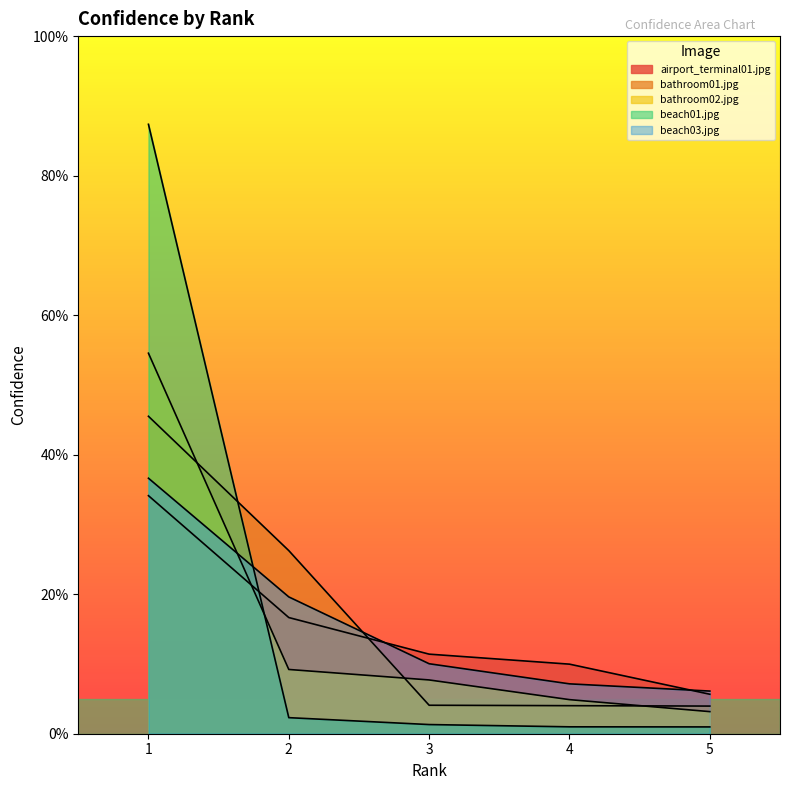

At which category is the sum across all series the highest?

1